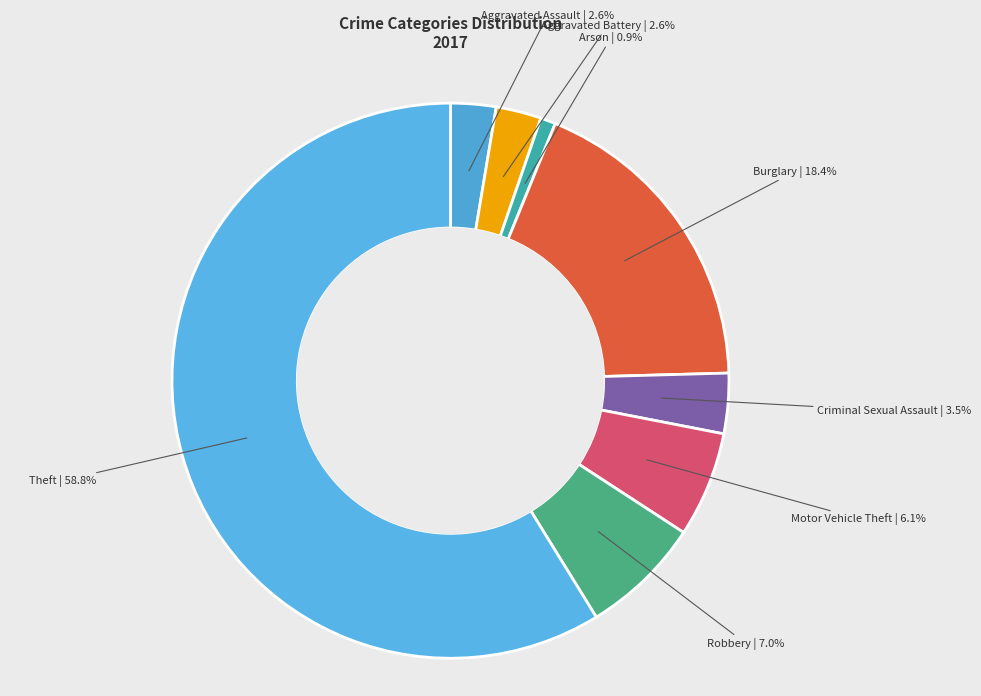

To the nearest percent, what portion does Aggravated Battery represent?

3%